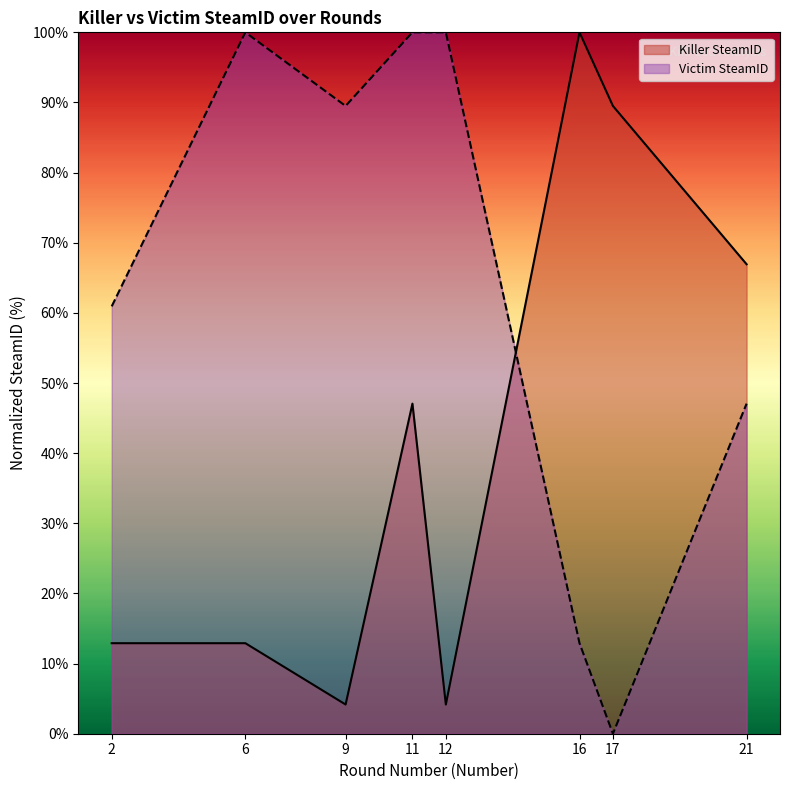

True or false: Victim SteamID has a value of 16.3 at 21.

False